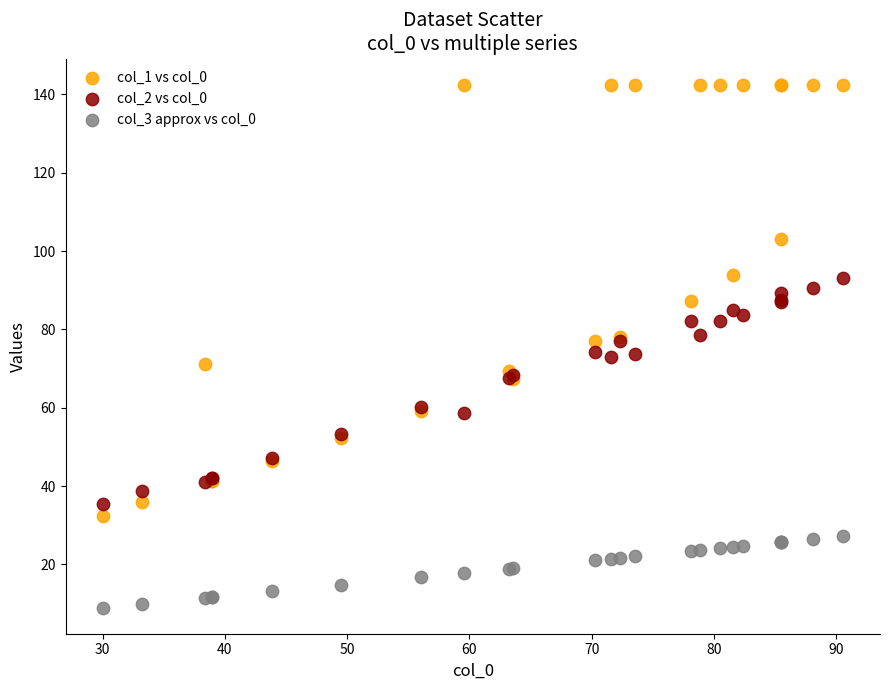

What is the X range (max minus min) for the scatter plot?

60.6